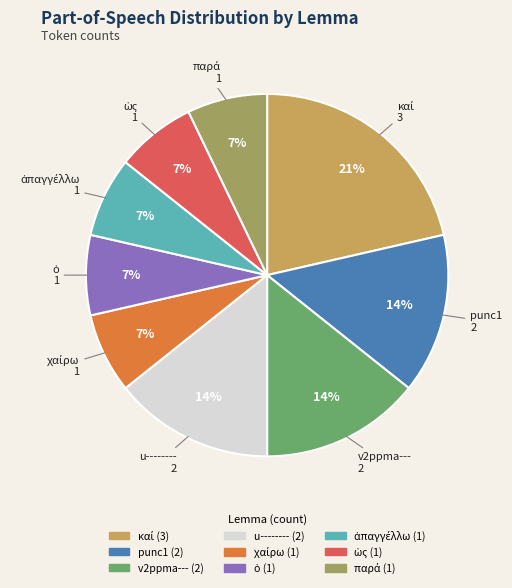

To the nearest percent, what portion does punc1 represent?

14%